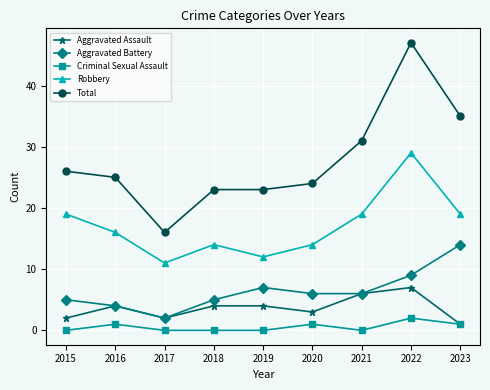

What is the sum of all Criminal Sexual Assault values?

5